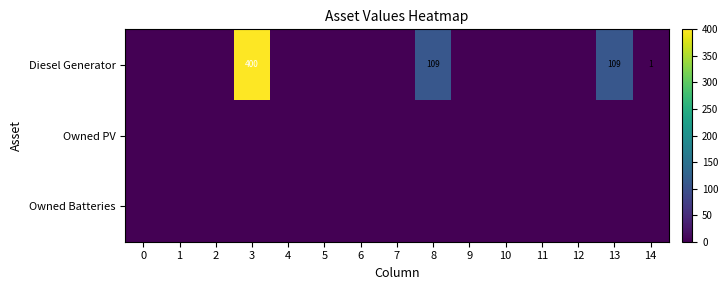

The value of Diesel Generator at 8 is 109. True or false?

True